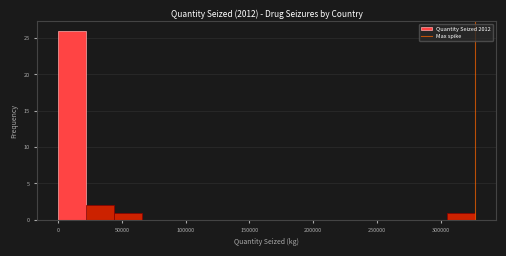

Which range on the x-axis has the tallest bar?

0 to 20000